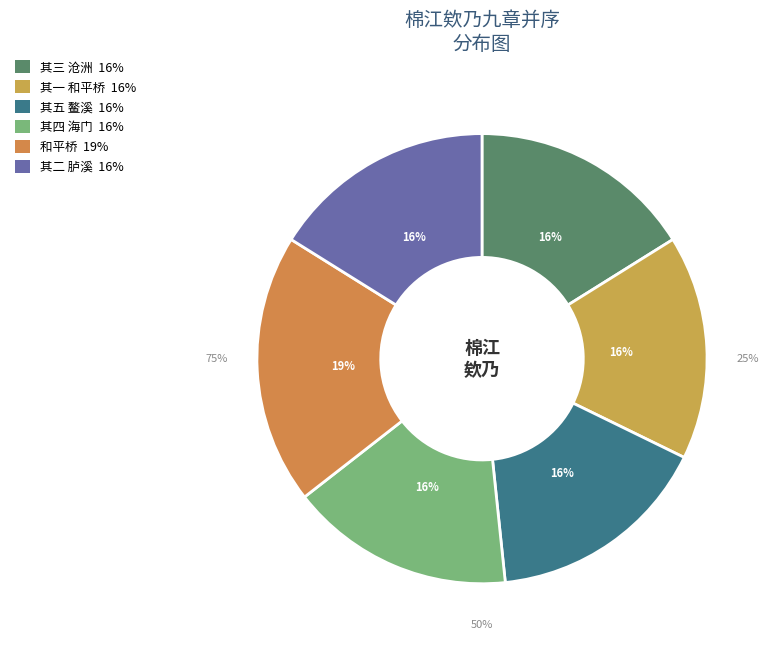

True or false: 棉江欸乃九章并序 其二 胪溪 accounts for 16% of the total.

True